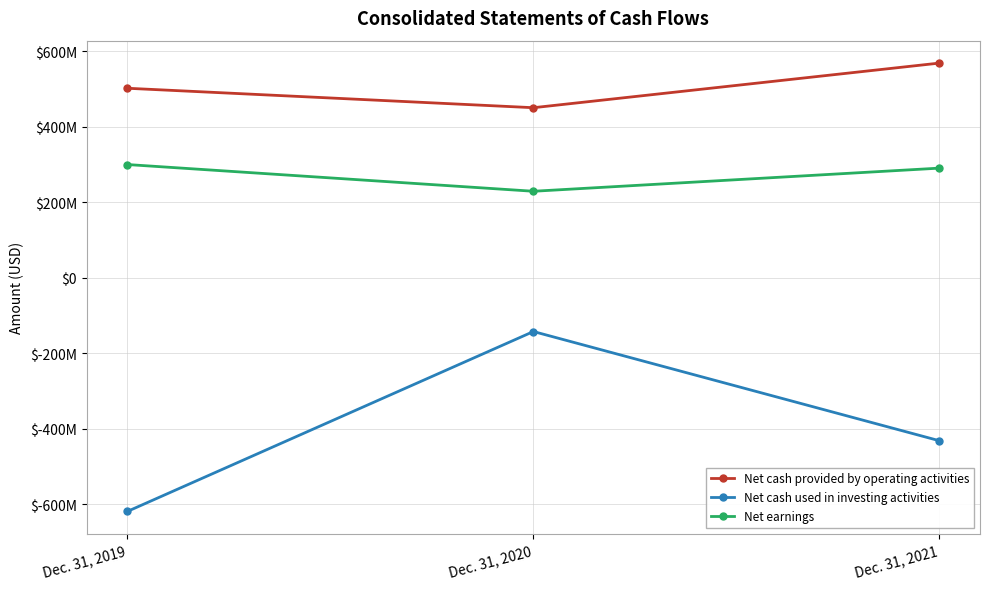

What are all the series names shown in the legend?

Net cash provided by operating activities, Net cash used in investing activities, Net earnings